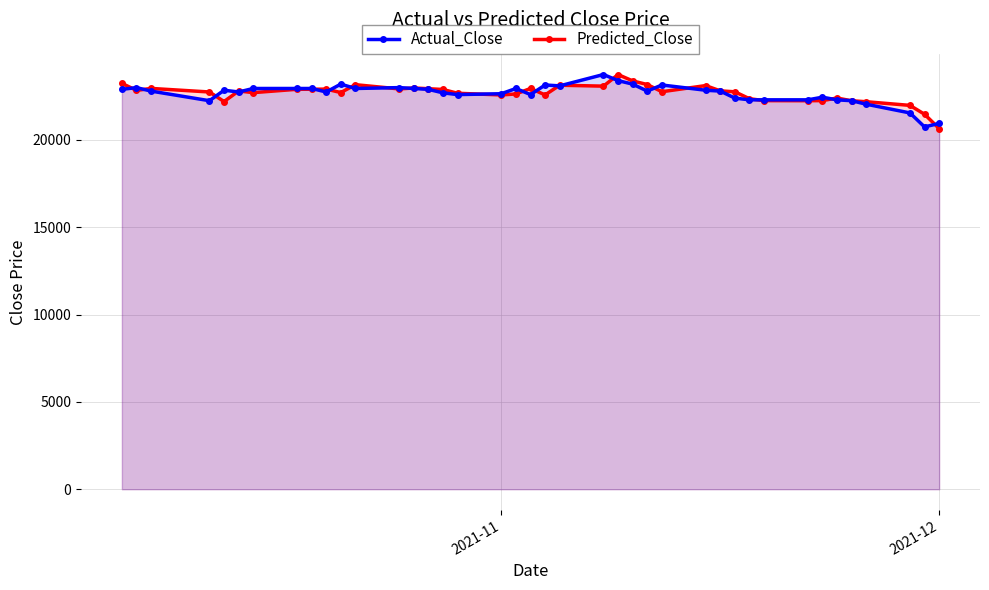

How many lines are shown in the chart?

2